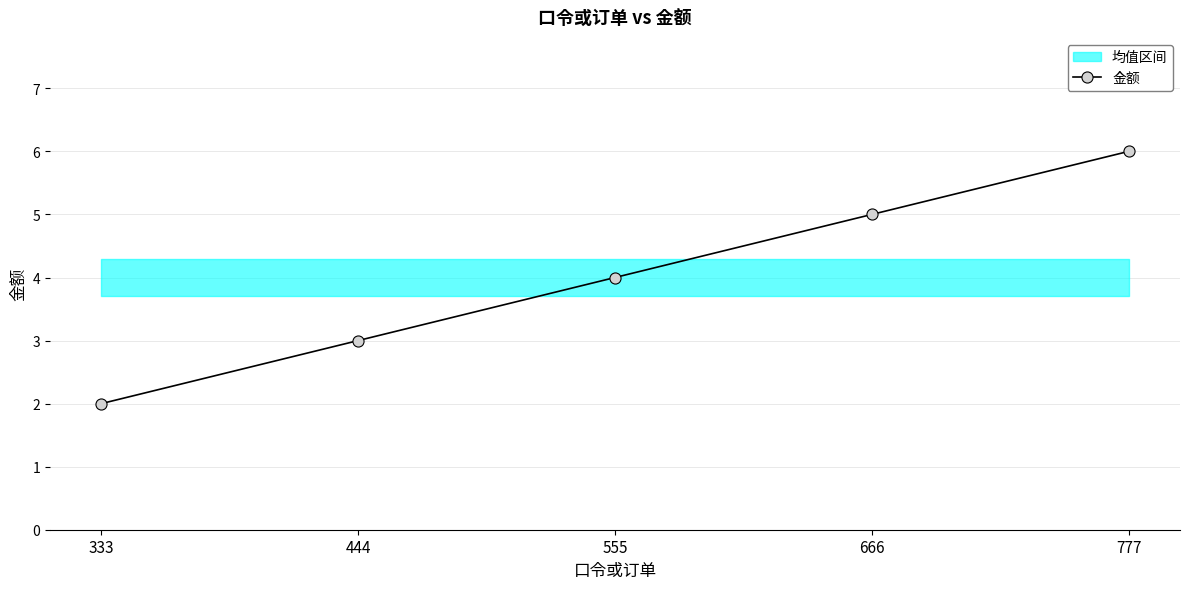

What is the sum of the values at 666 and 444?

8